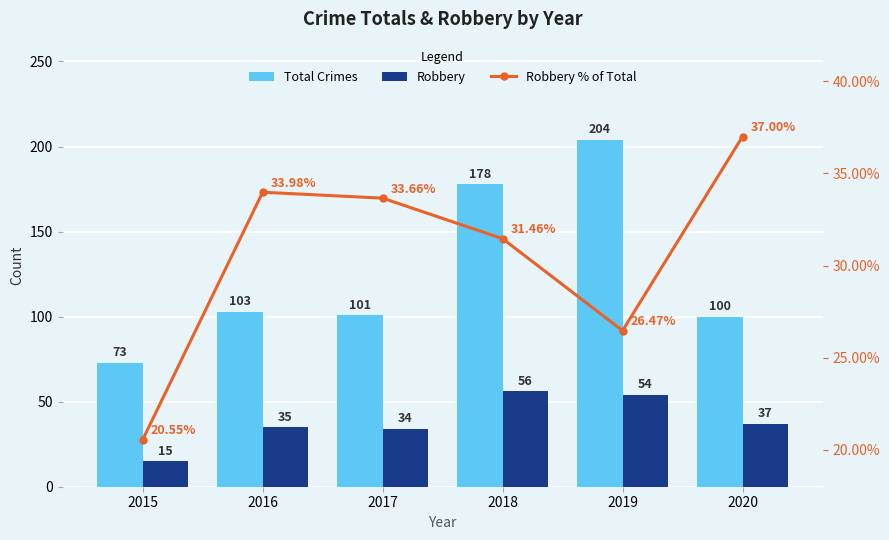

Where does the Robbery series first go above 37?

2018